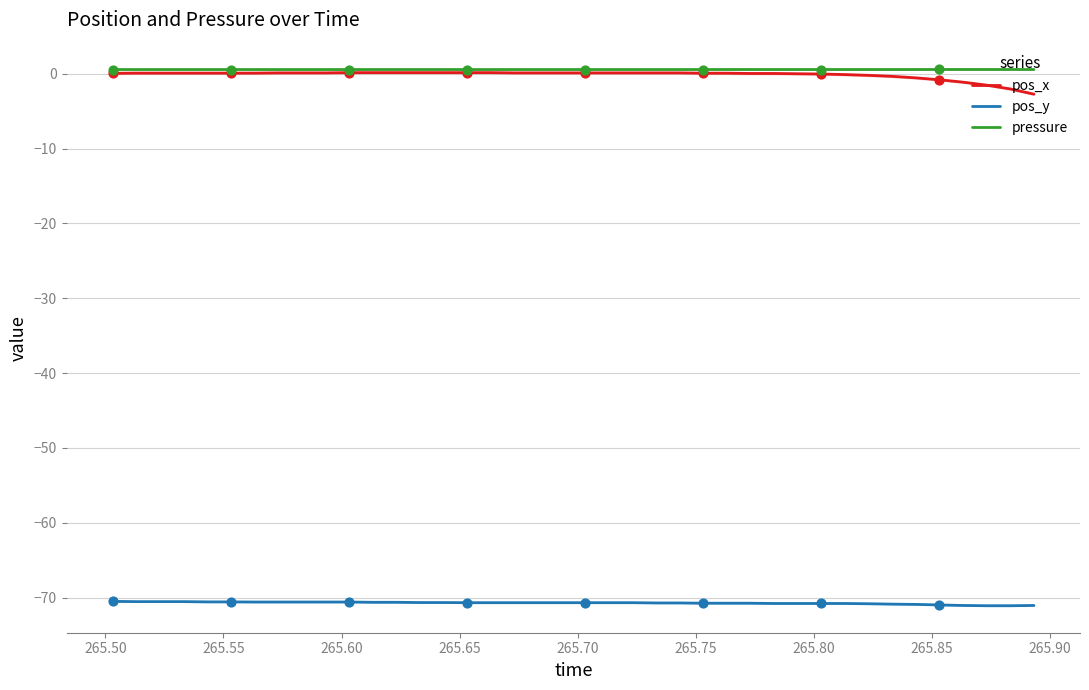

True or false: pressure and pos_y intersect in this chart.

False